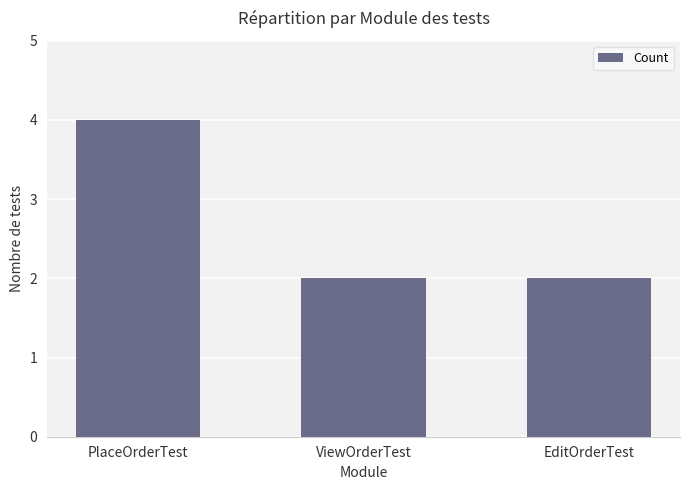

Count the values in the range 2 to 4.

3